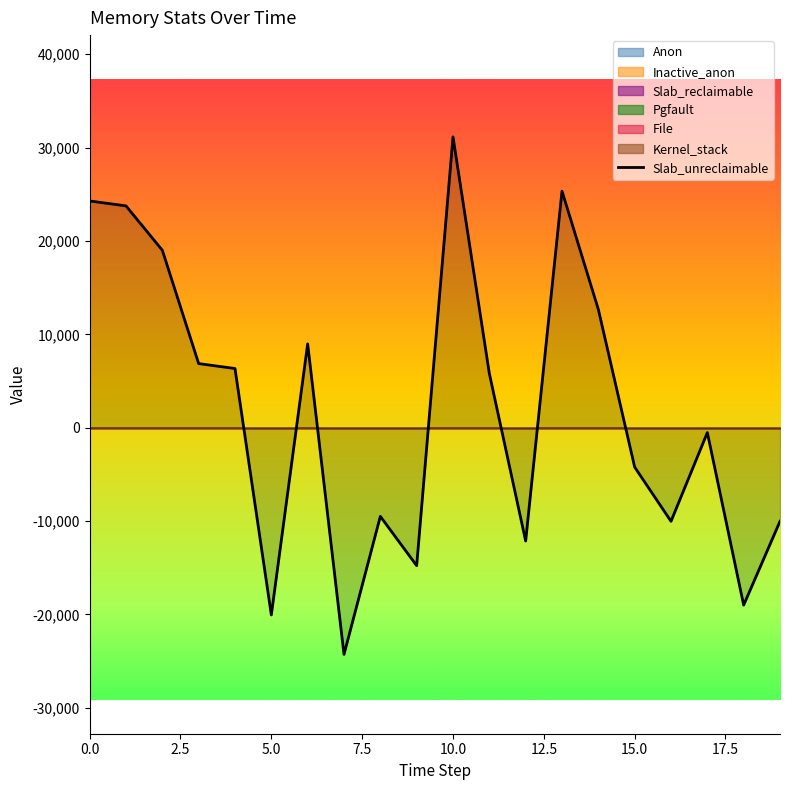

What is the highest value of the Slab_unreclaimable series?

31152